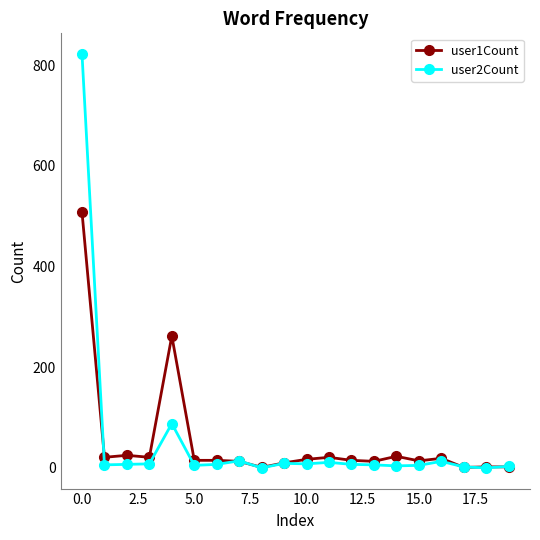

Which series has the widest spread of values?

user2Count